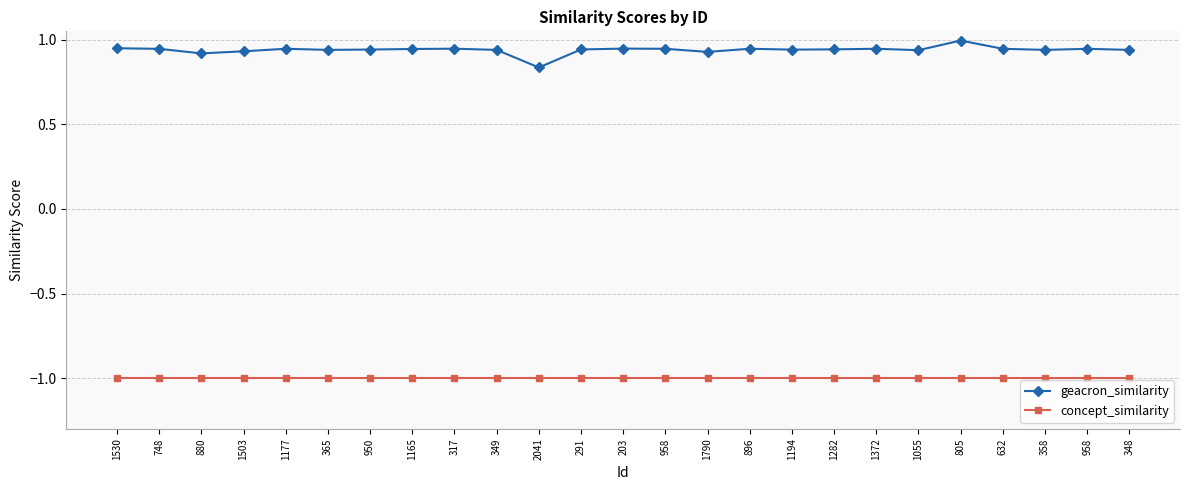

How many series are shown in this chart?

2